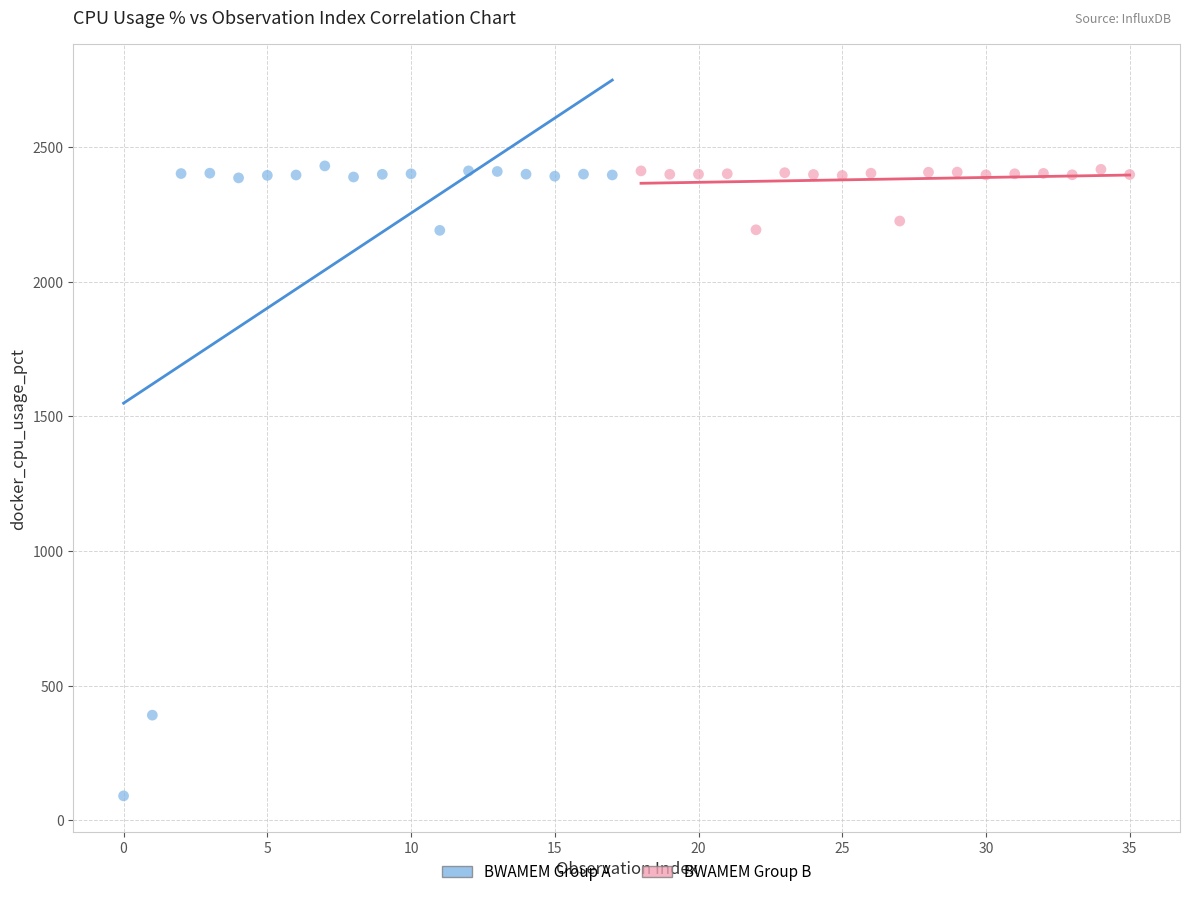

Which series has the widest spread of Y values?

BWAMEM Group A